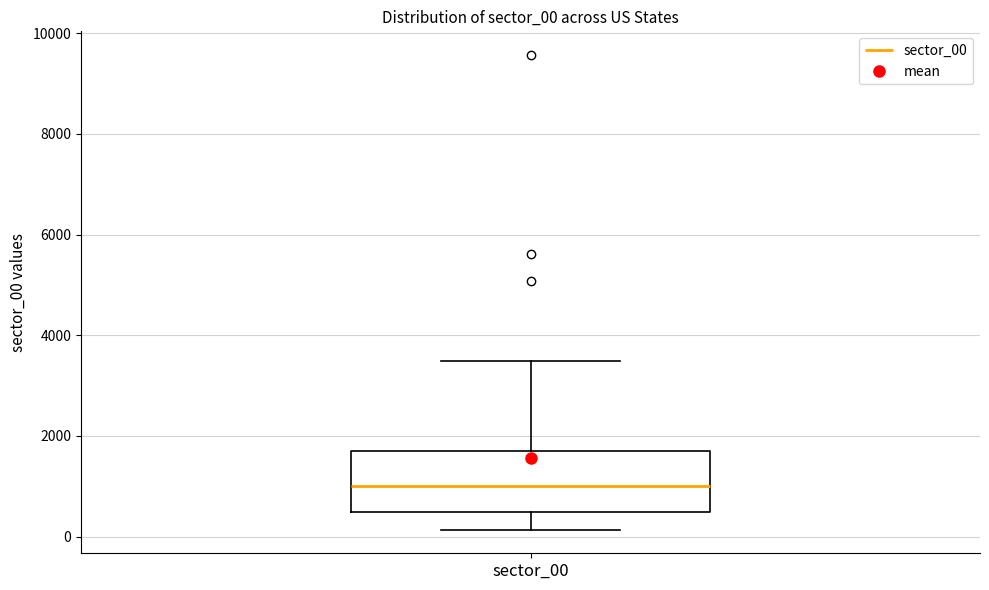

Where does the lower whisker of the box for sector_00 end on the y-axis? The values are not printed on the chart, so give them approximately, as read against the axis.

200